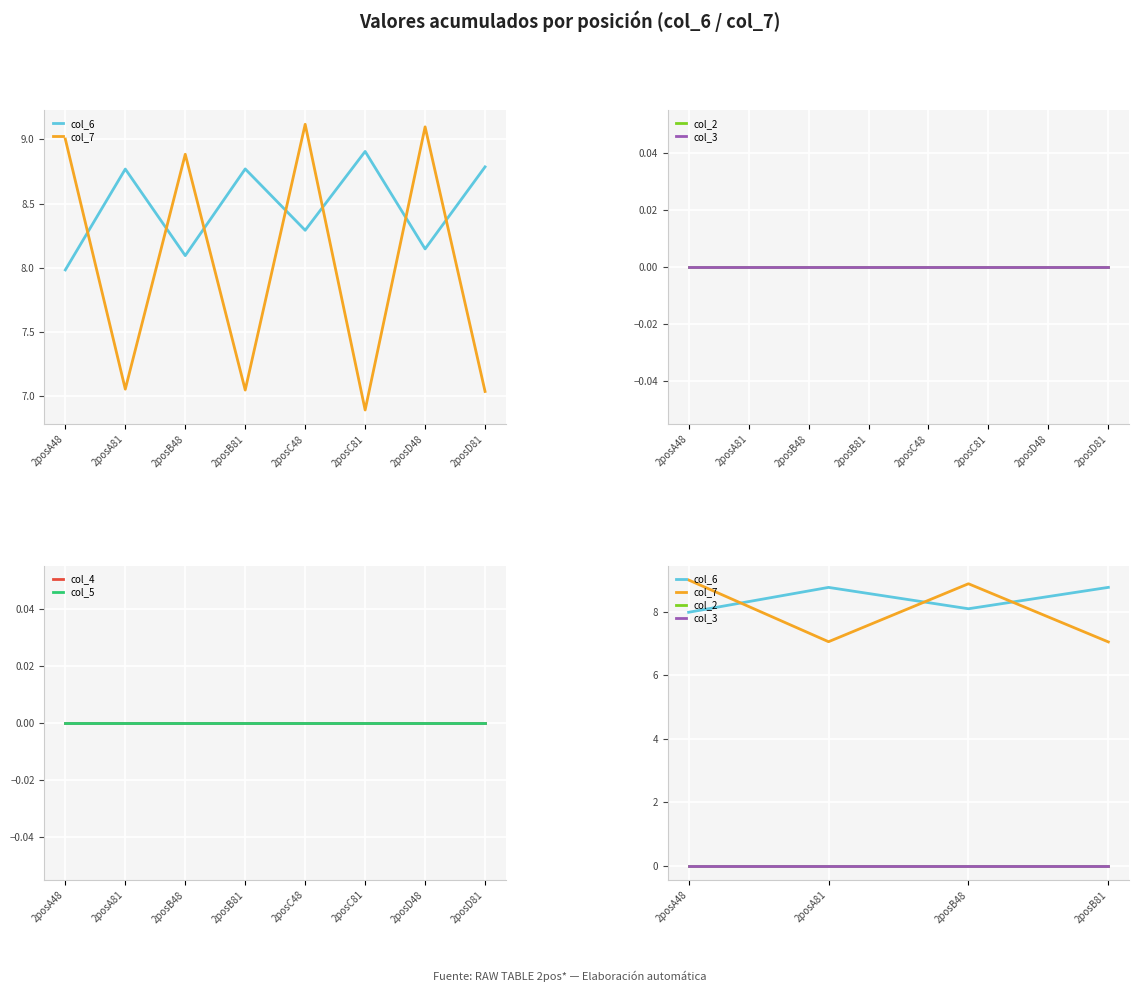

How many lines are shown in the chart?

6